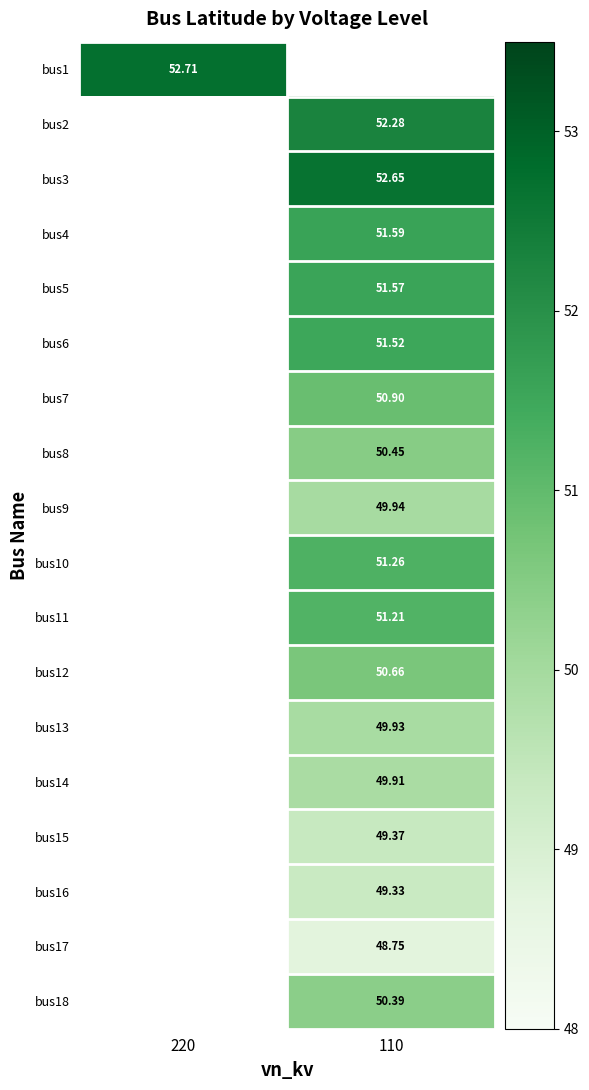

Where does the bus11 series first go above 51?

110